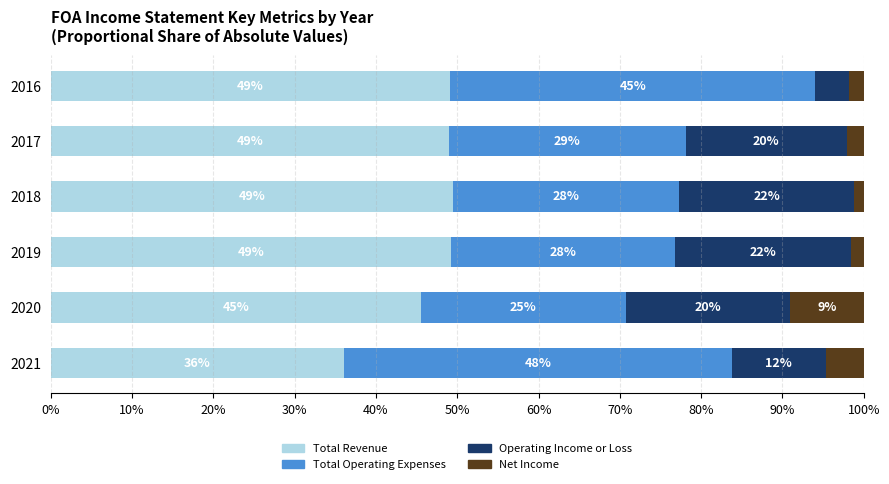

List the series in order of their overall mean, lowest first.

Net Income, Operating Income or Loss, Total Operating Expenses, Total Revenue